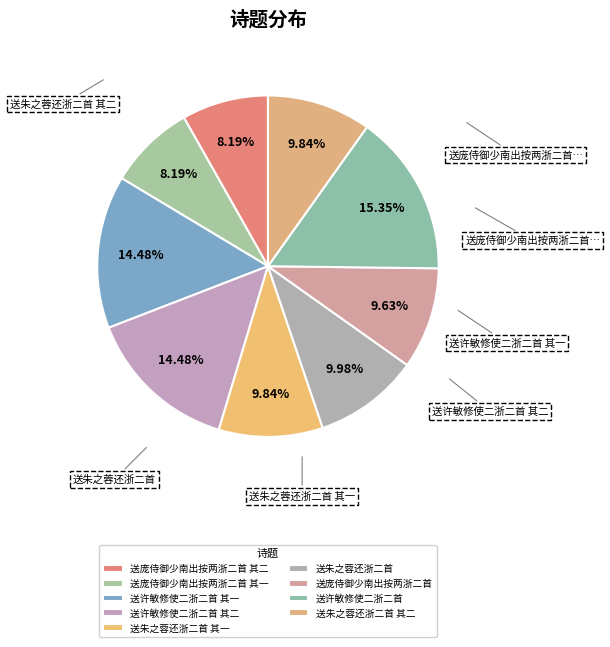

Rank the categories by value from lowest to highest.

送庞侍御少南出按两浙二首 其一, 送庞侍御少南出按两浙二首 其二, 送庞侍御少南出按两浙二首, 送朱之蓉还浙二首 其一, 送朱之蓉还浙二首 其二, 送朱之蓉还浙二首, 送许敏修使二浙二首 其一, 送许敏修使二浙二首 其二, 送许敏修使二浙二首